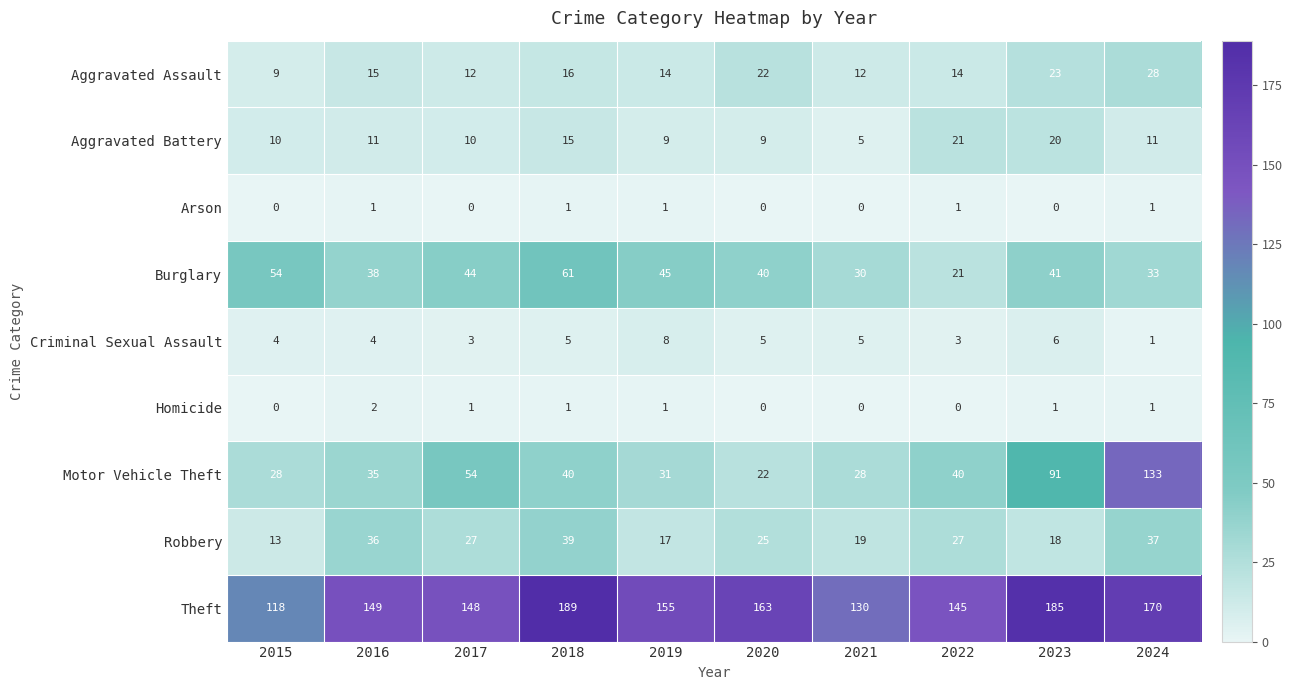

Rank the series by their maximum value, from highest to lowest.

Theft, Motor Vehicle Theft, Burglary, Robbery, Aggravated Assault, Aggravated Battery, Criminal Sexual Assault, Homicide, Arson